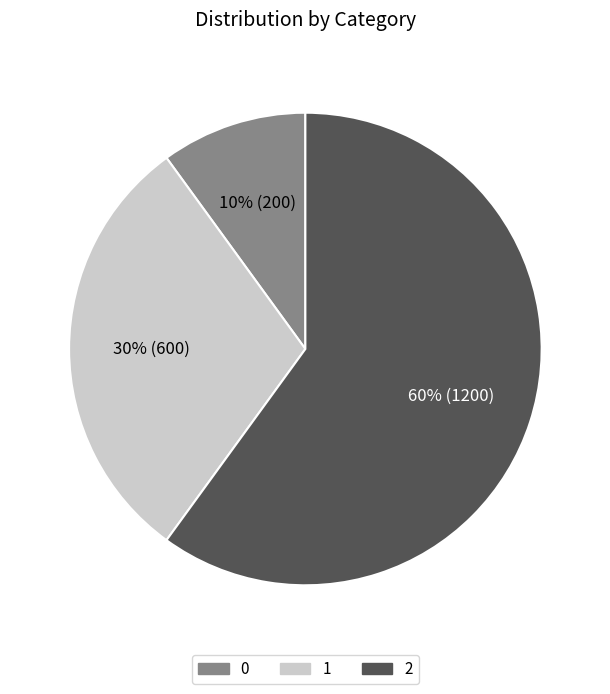

Which category has the biggest portion of the pie?

2